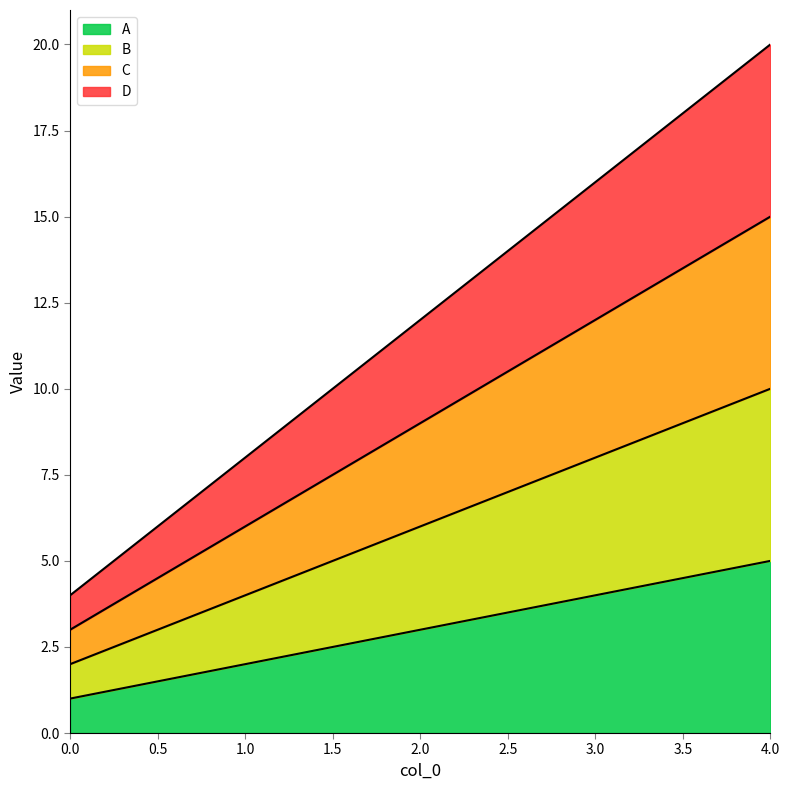

The value of B at 4 is 10. True or false?

True